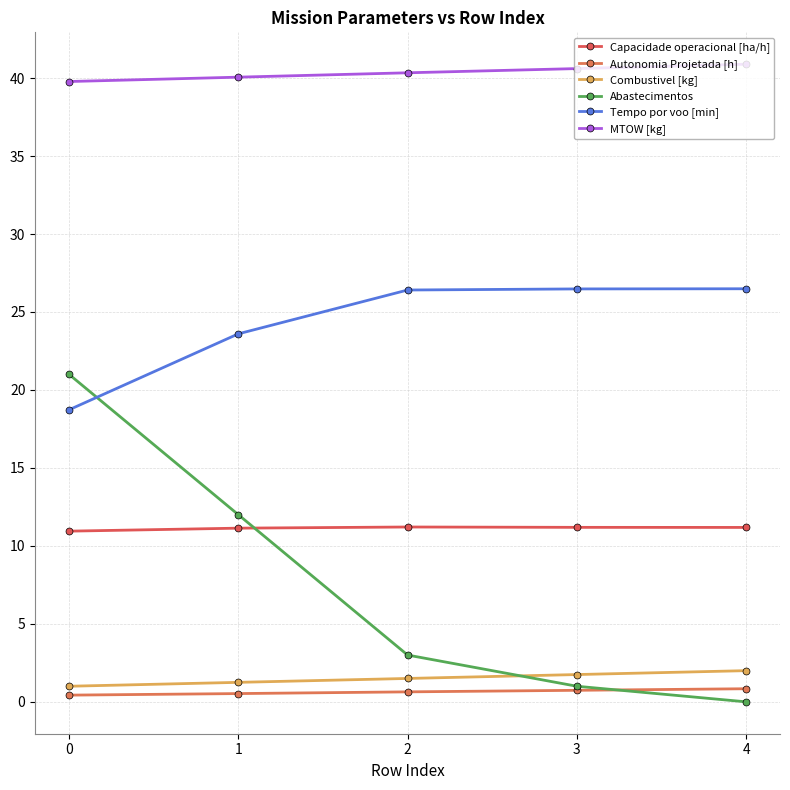

Is it true that MTOW [kg] equals 40.3 at 2?

True